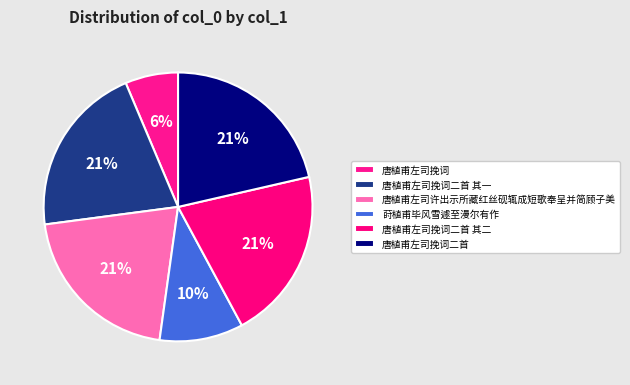

What is the change in value from 唐植甫左司挽词二首 其二 to 唐植甫左司挽词二首?

+35540